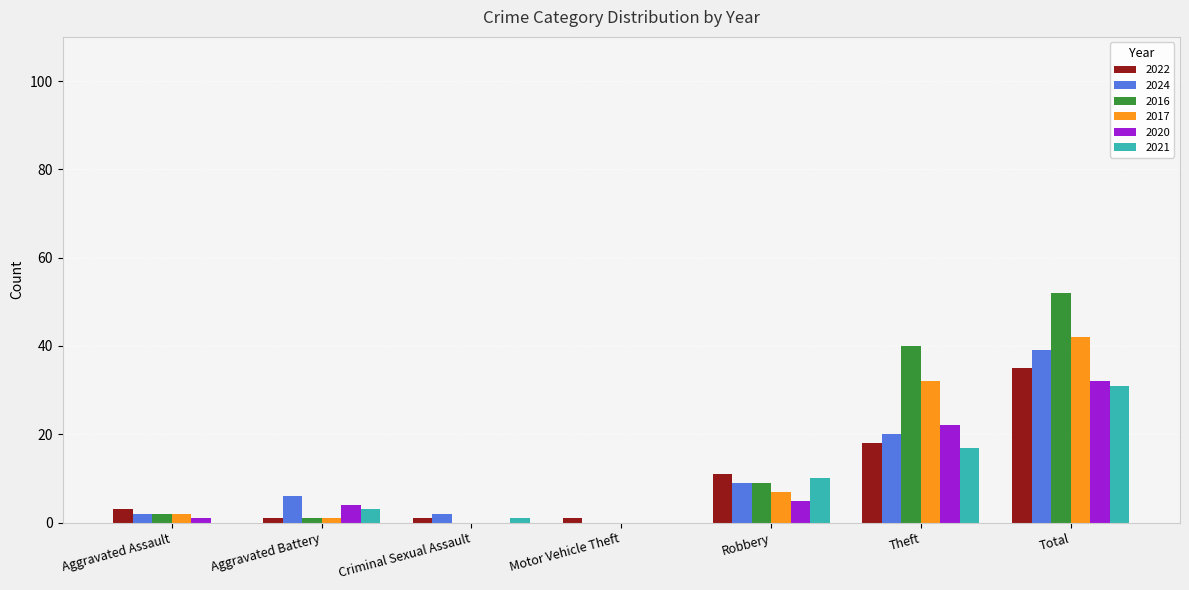

True or false: 2021 has a value of 5 at Theft.

False